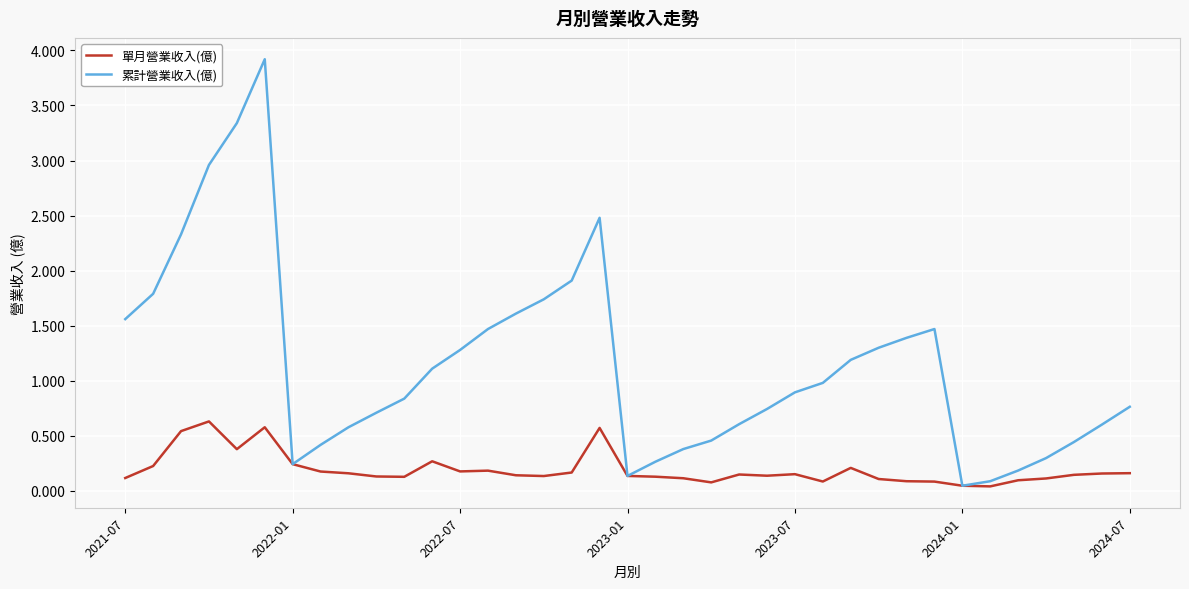

Which series has the largest total across all categories?

累計營業收入(億)